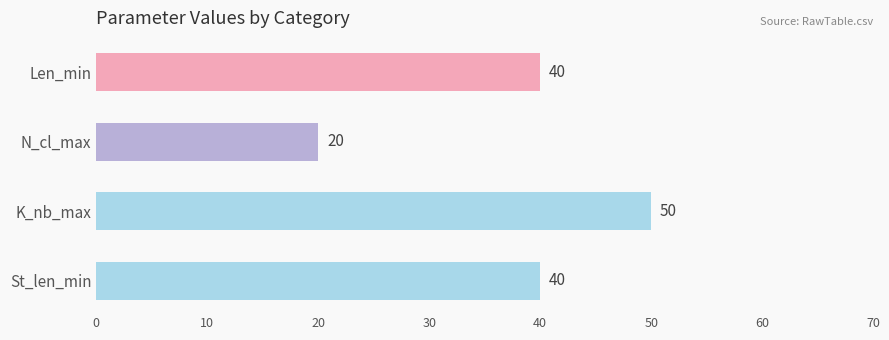

What is the greatest value displayed?

50